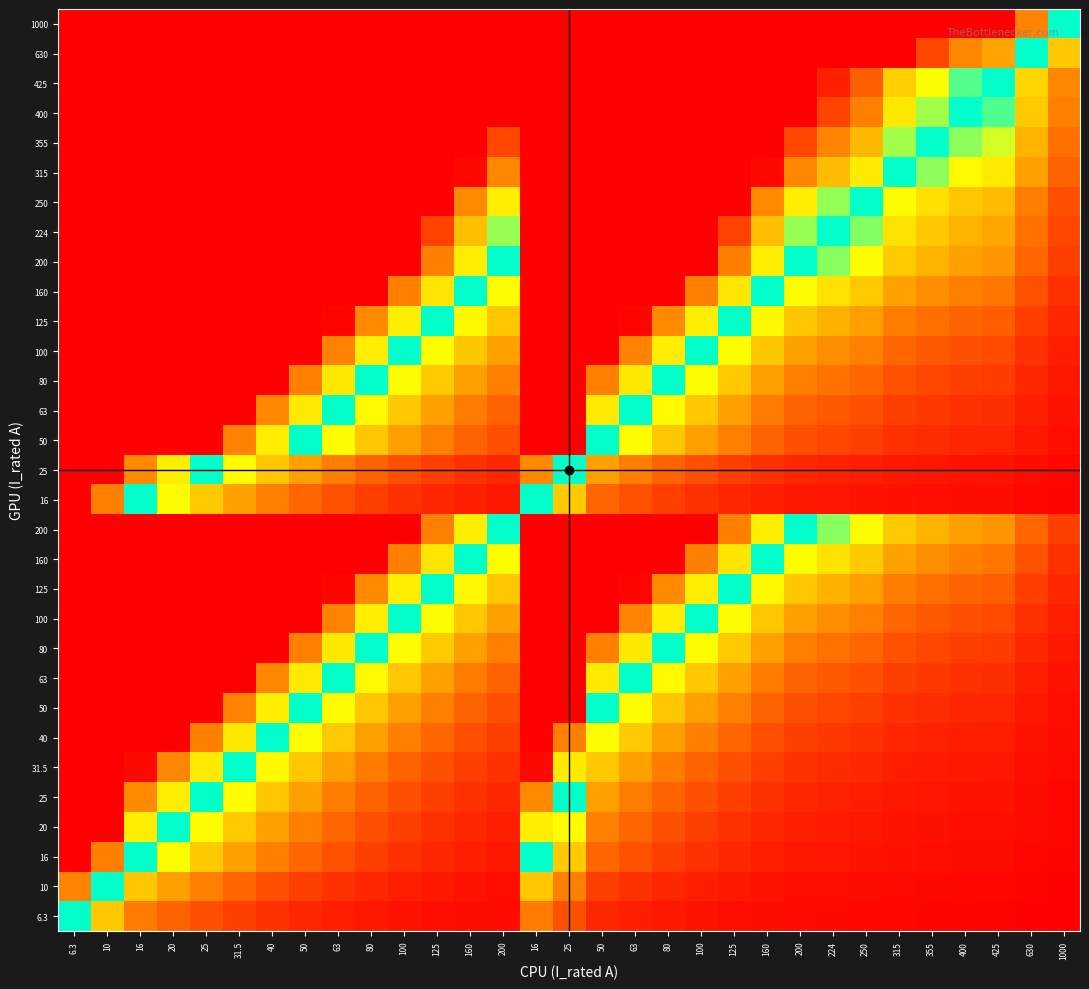

How many distinct data groups are displayed?

31